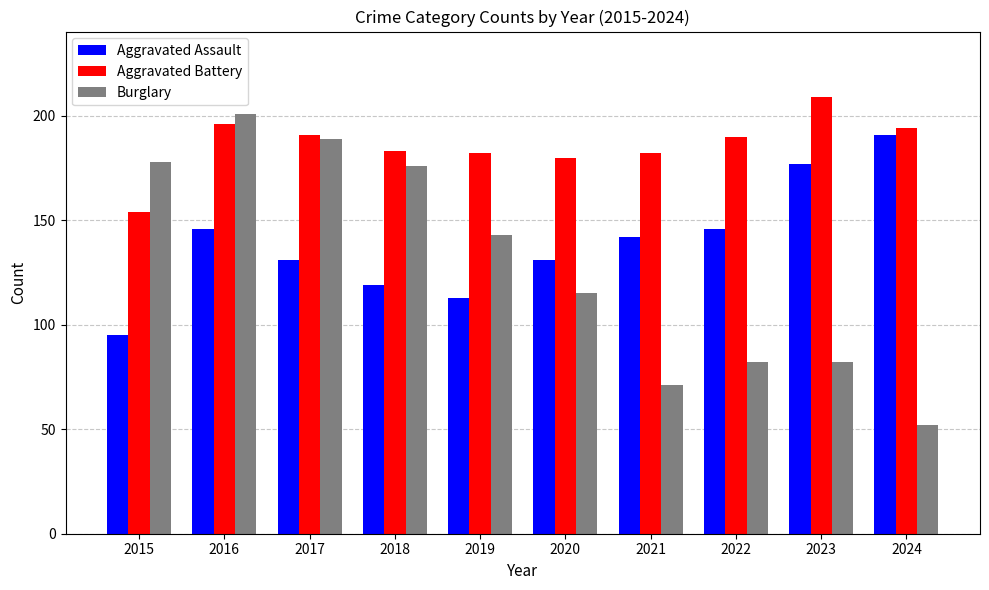

The Burglary series shows 201 at 2016. True or false?

True